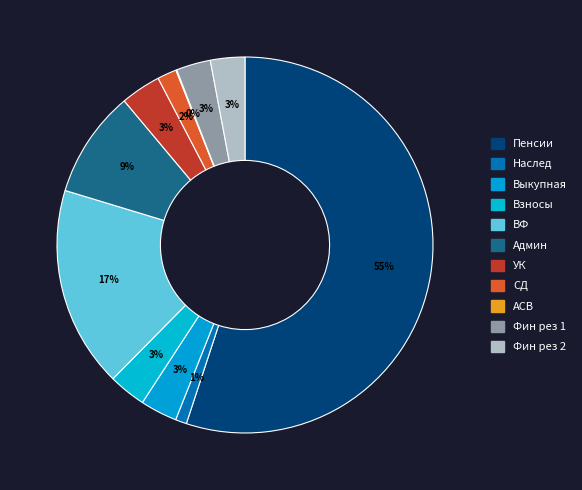

What portion of the pie excludes Наслед?

99.0%